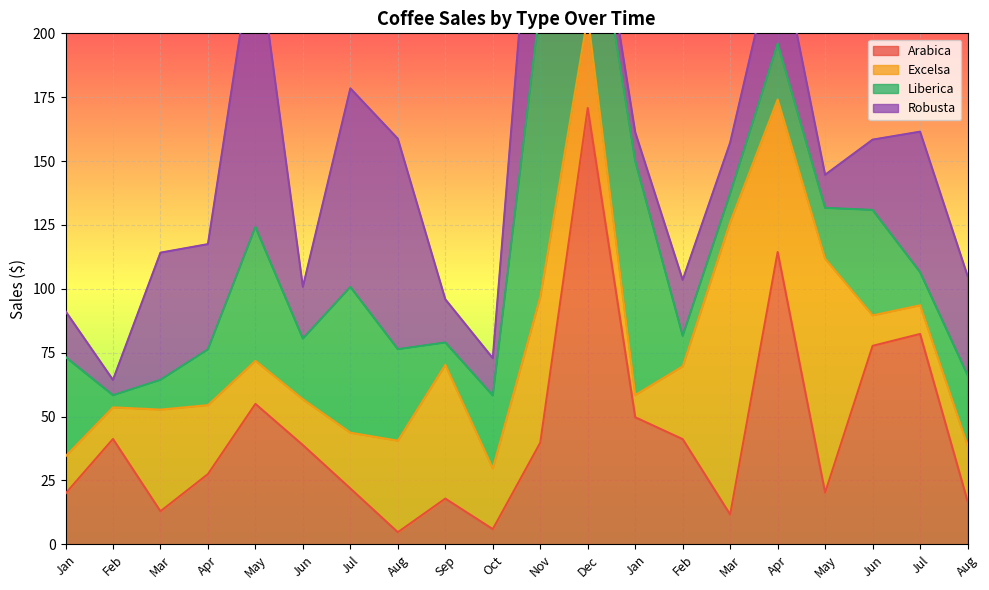

At which category is the sum across all series the highest?

Nov